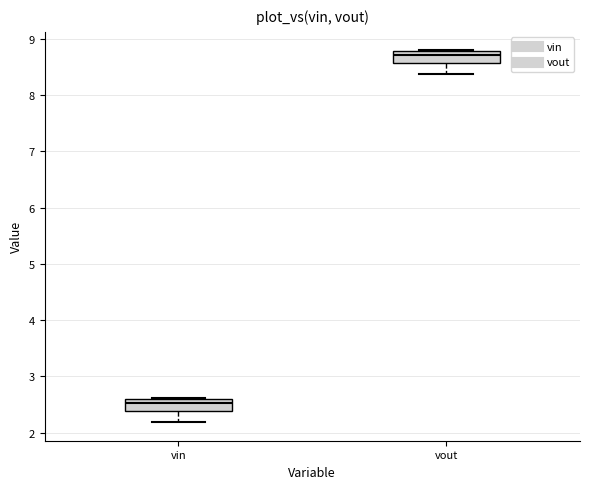

Reading left to right, read every box against the y-axis: the position of its median line, the range the box covers, and the ends of its whiskers. The values are not printed on the chart, so give them approximately, as read against the axis.

vin: median 2.5, box 2.4 to 2.6, whiskers 2.2 to 2.6
vout: median 8.7, box 8.6 to 8.8, whiskers 8.4 to 8.8